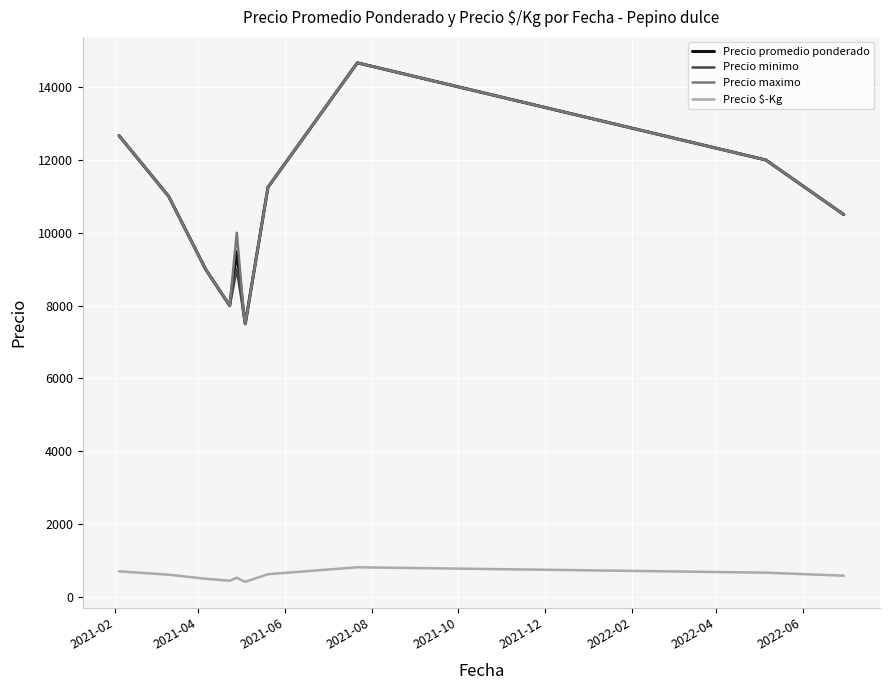

How many series are shown in this chart?

4